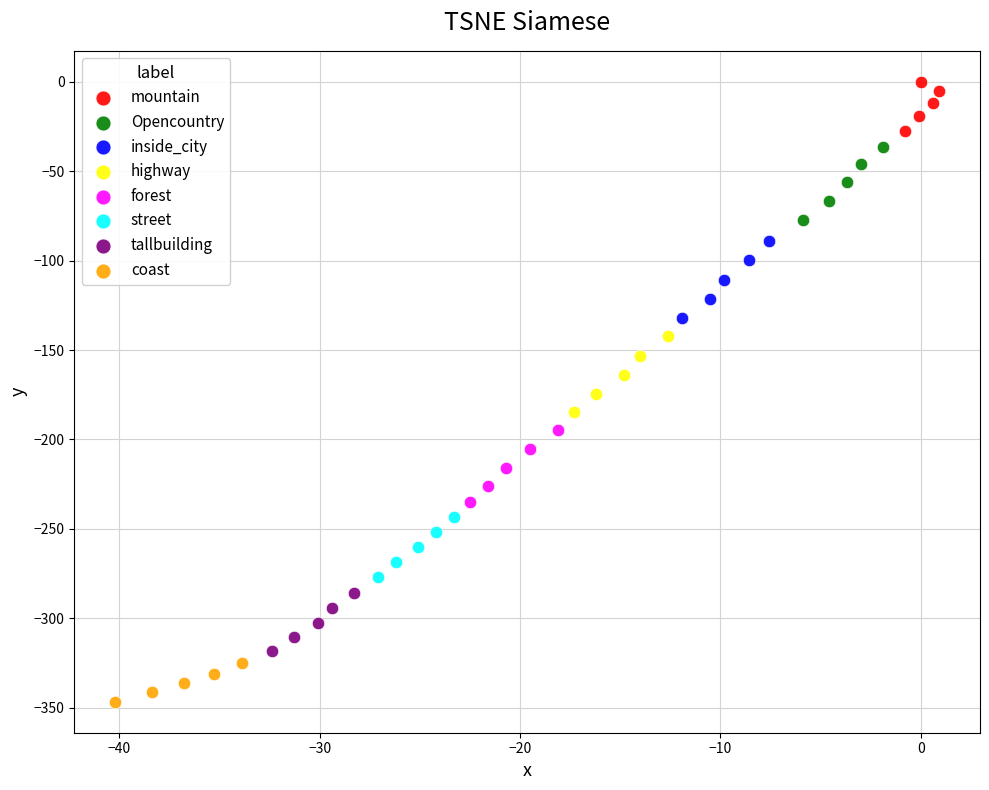

Which series has the largest Y range (max minus min)?

inside_city